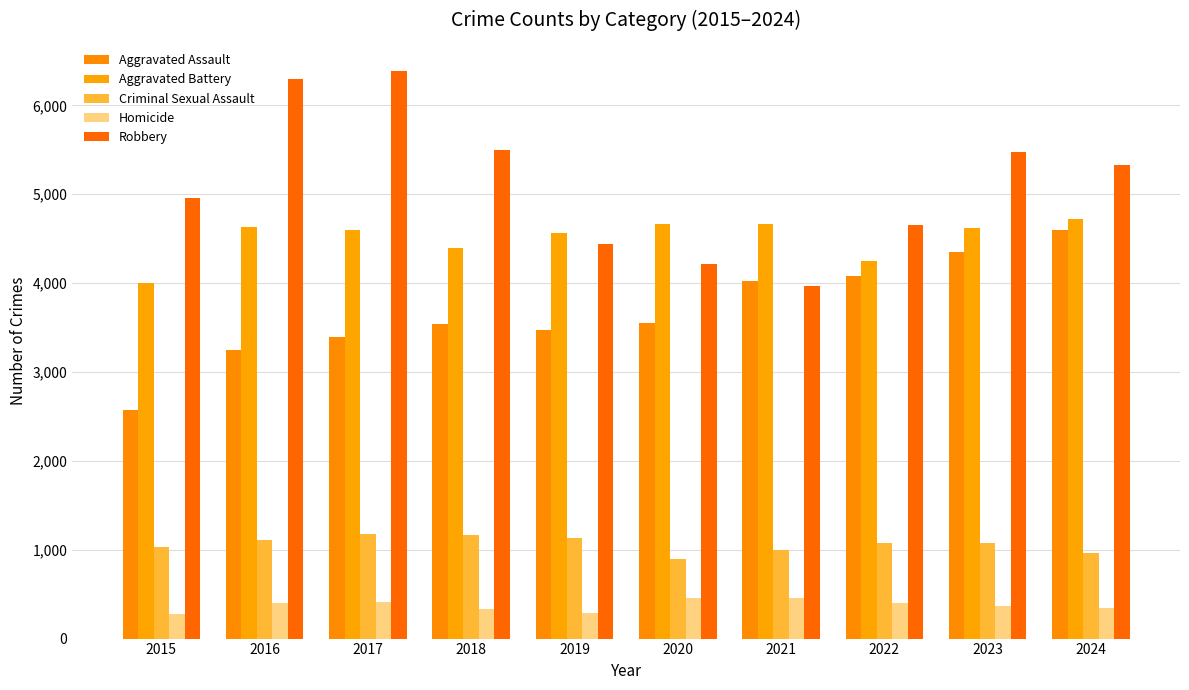

What are all the series names shown in the legend?

Aggravated Assault, Aggravated Battery, Criminal Sexual Assault, Homicide, Robbery